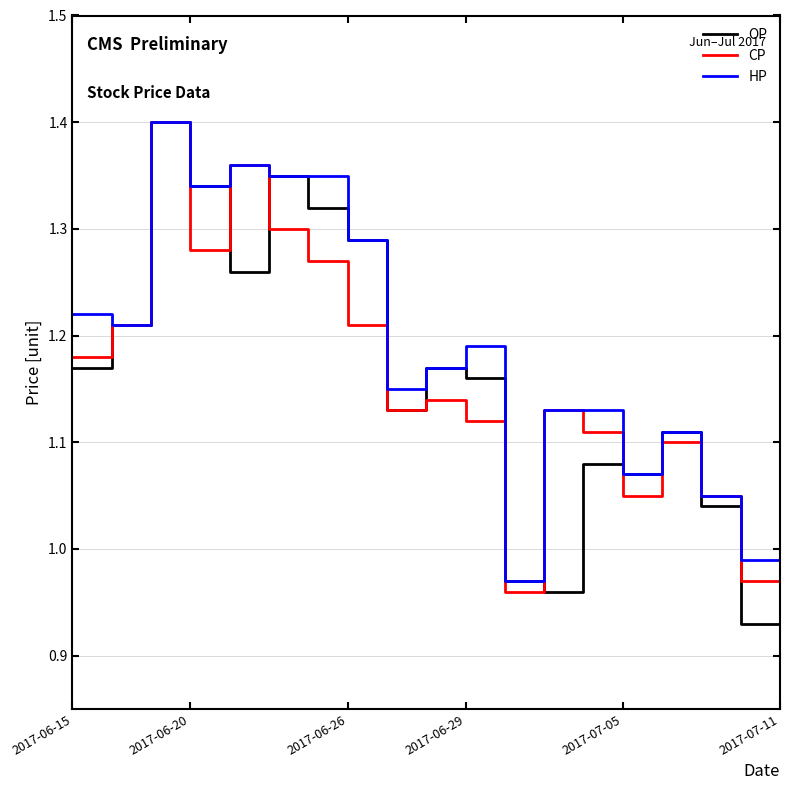

Which series has the widest spread of values?

OP